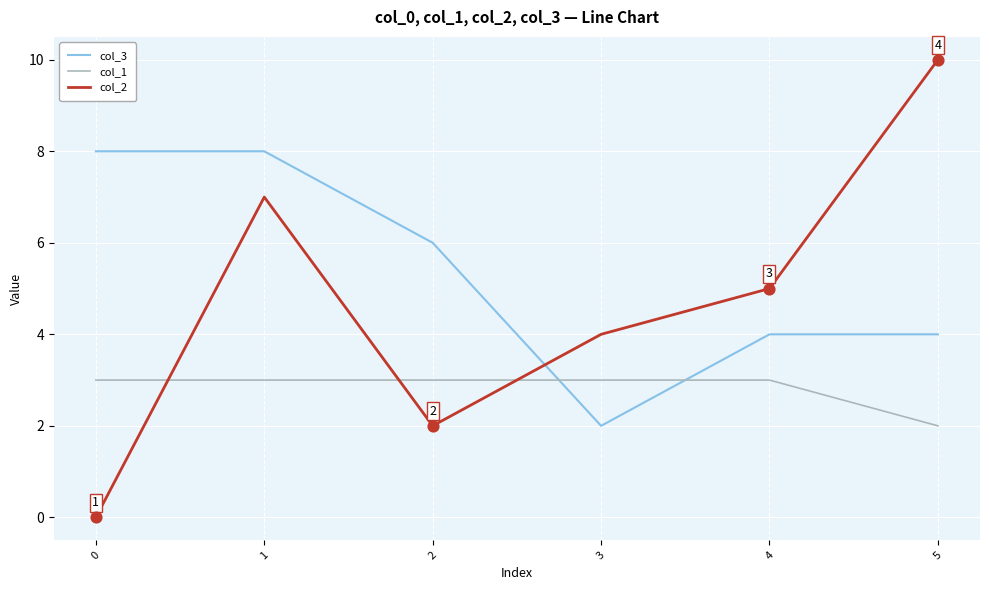

At which category is the sum across all series the highest?

1